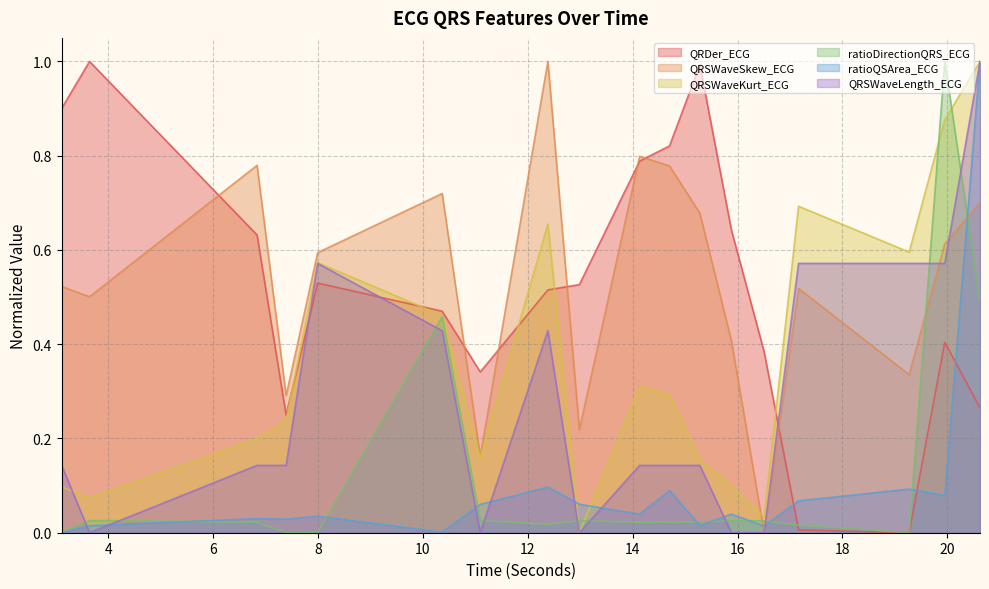

Which series ends up on top after the final intersection of ratioQSArea_ECG and ratioDirectionQRS_ECG?

ratioQSArea_ECG